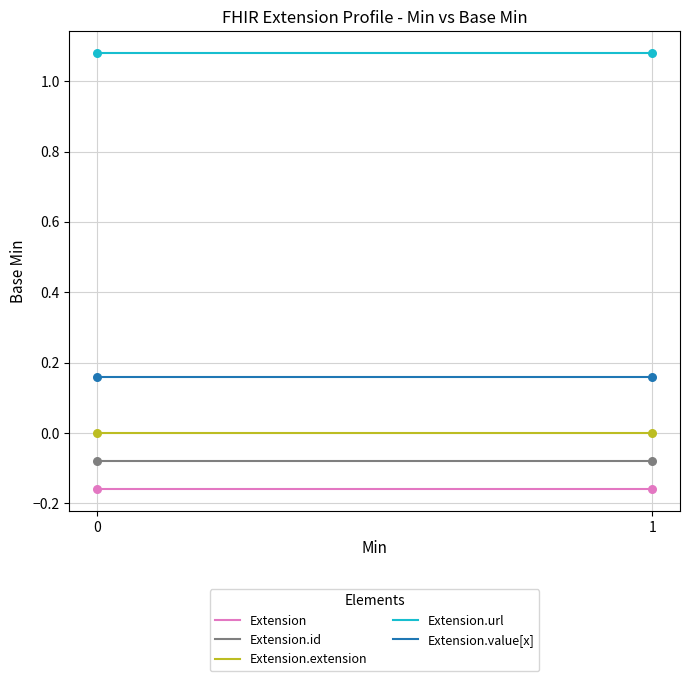

Is the value of Extension.extension at 1 greater than the value of Extension.url at 0?

No